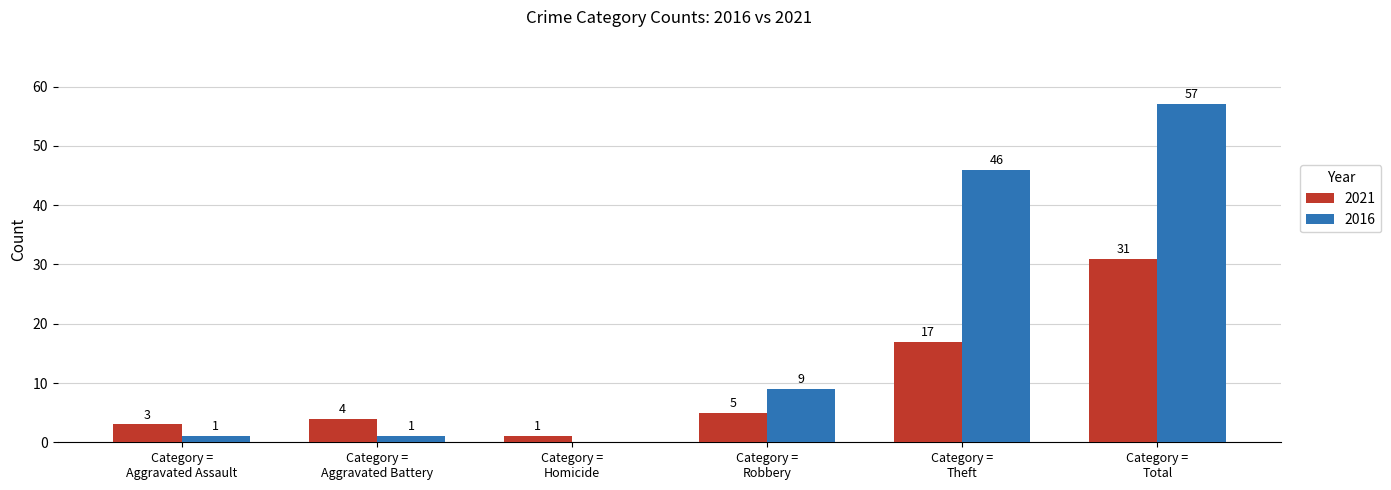

Which series has the largest total across all categories?

2016